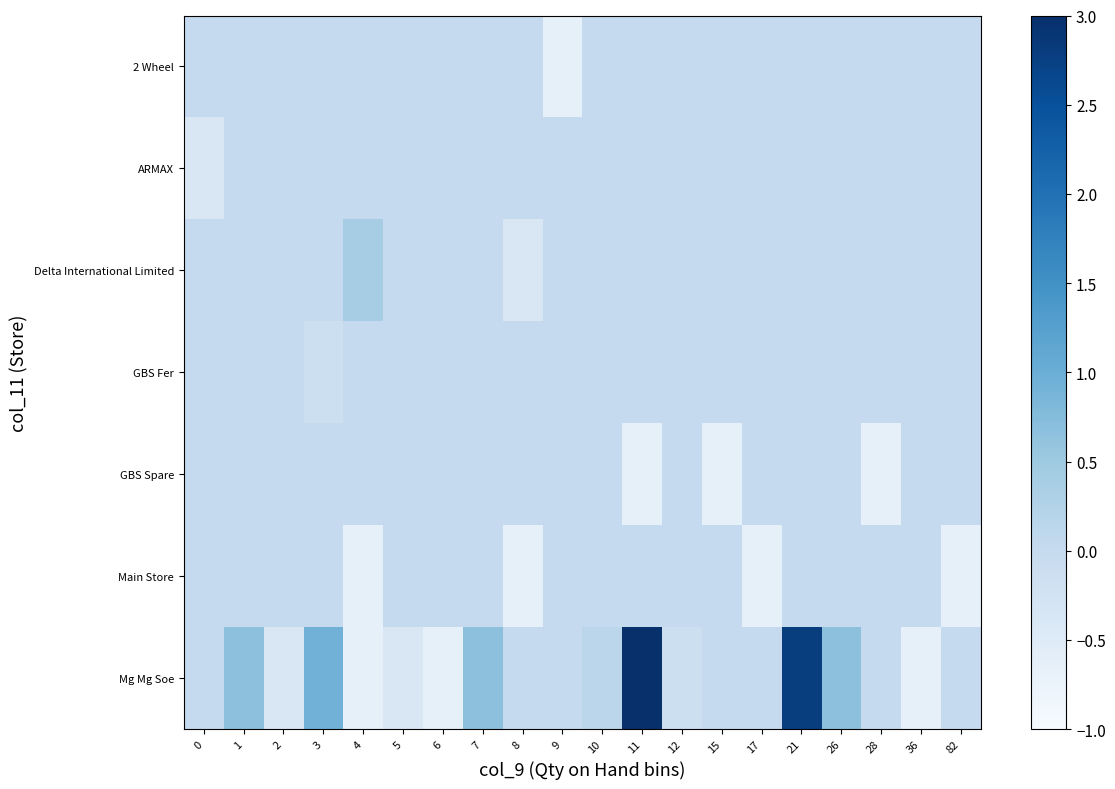

How many row_0 values are between 0 and 1?

19